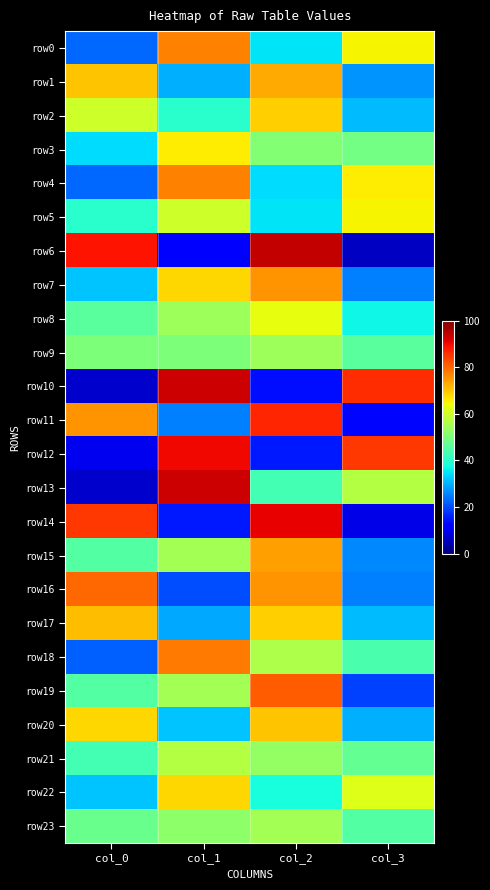

At col_0, list the series in order from largest to smallest.

row6, row14, row16, row11, row17, row1, row20, row2, row9, row23, row8, row15, row19, row21, row5, row3, row7, row22, row0, row4, row18, row12, row10, row13